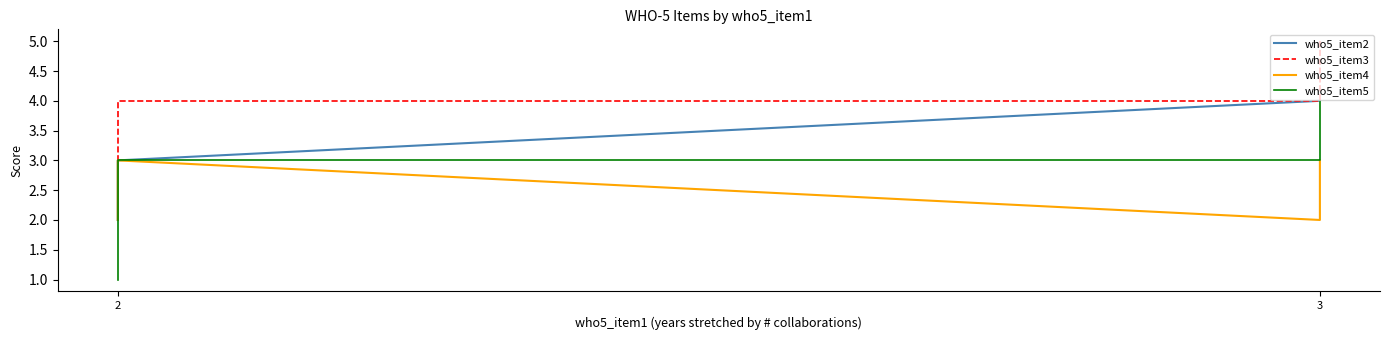

Does the chart display data point markers on the line(s)?

No